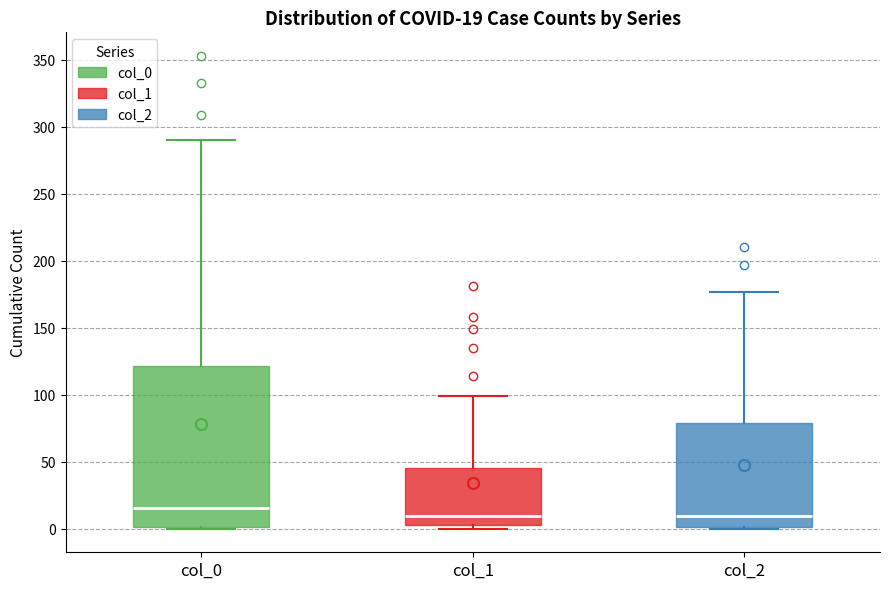

Which box has the highest median line?

col_0